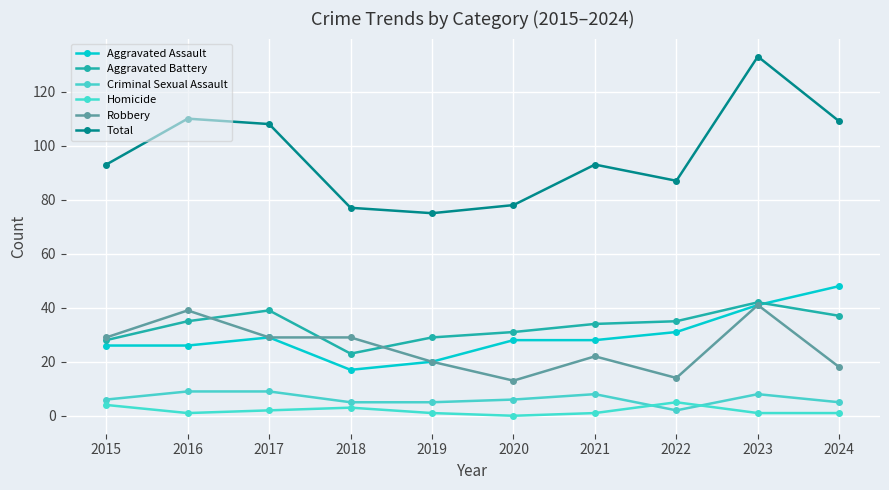

Count the number of categories in the chart.

10